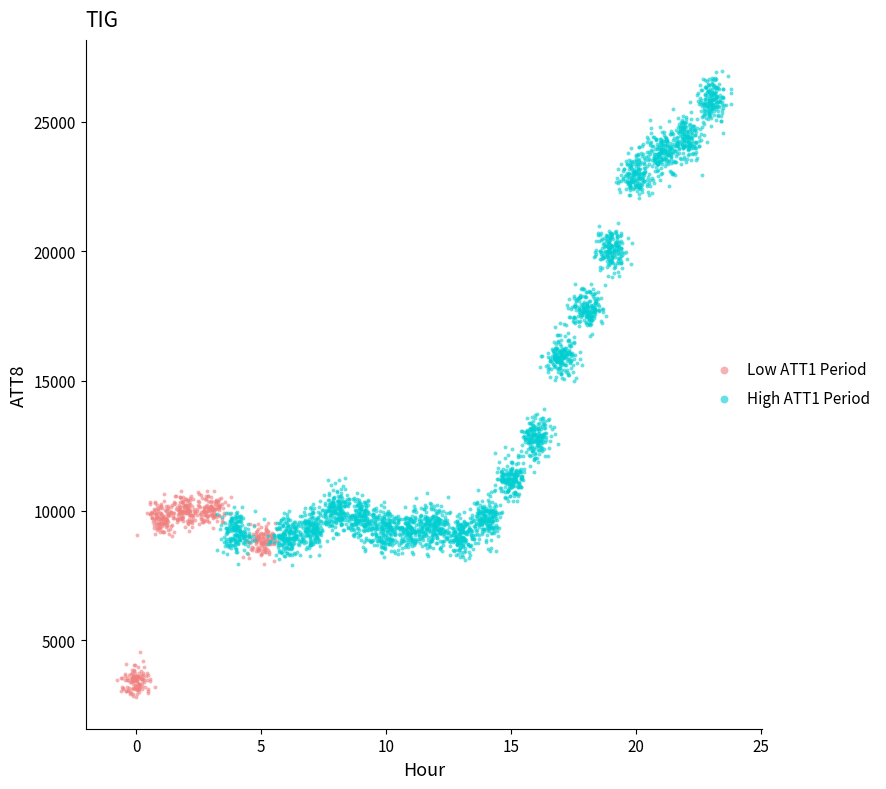

What are all the series names shown in the legend?

Low ATT1 Period, High ATT1 Period